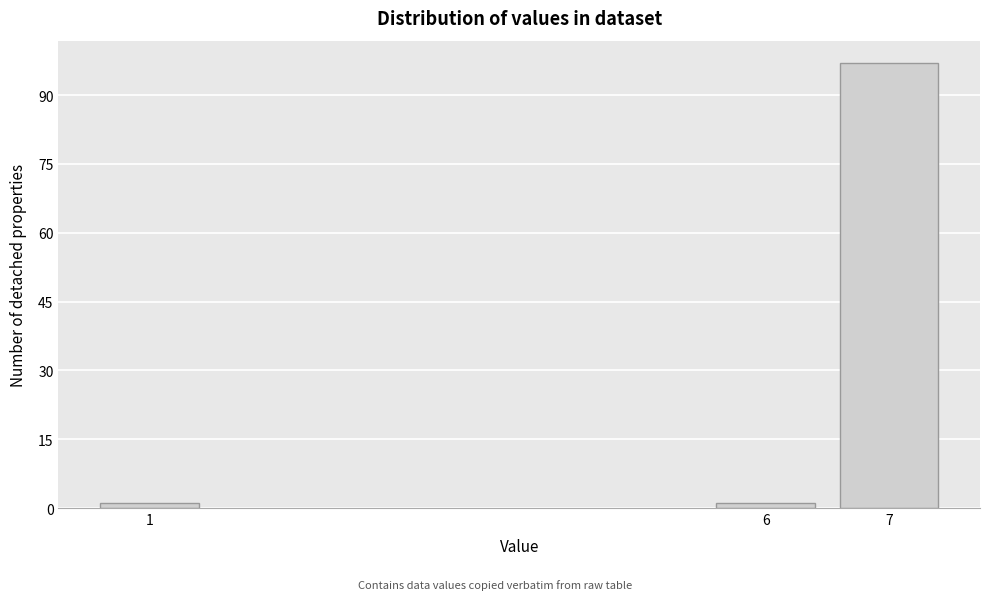

Reading left to right, what are all the values shown in this chart?

1=1	6=1	7=97